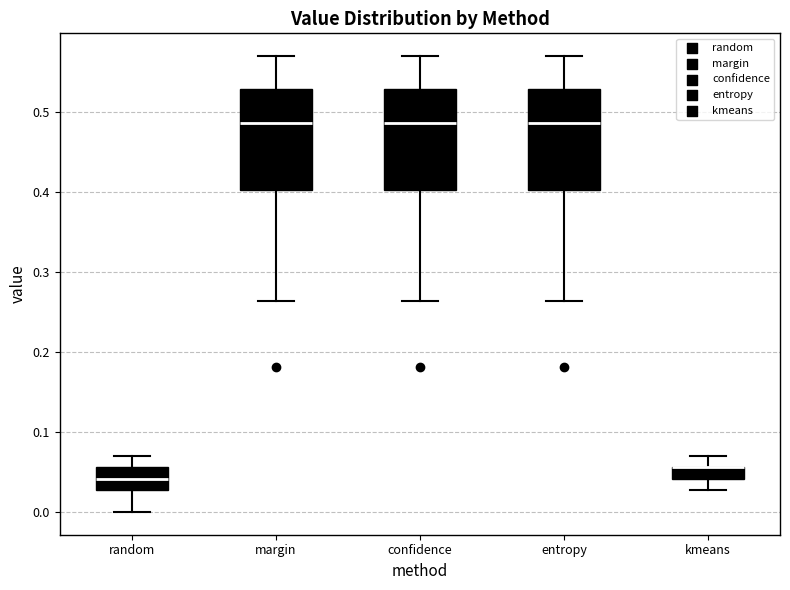

Where does the upper whisker of the box for entropy end on the y-axis? The values are not printed on the chart, so give them approximately, as read against the axis.

0.57